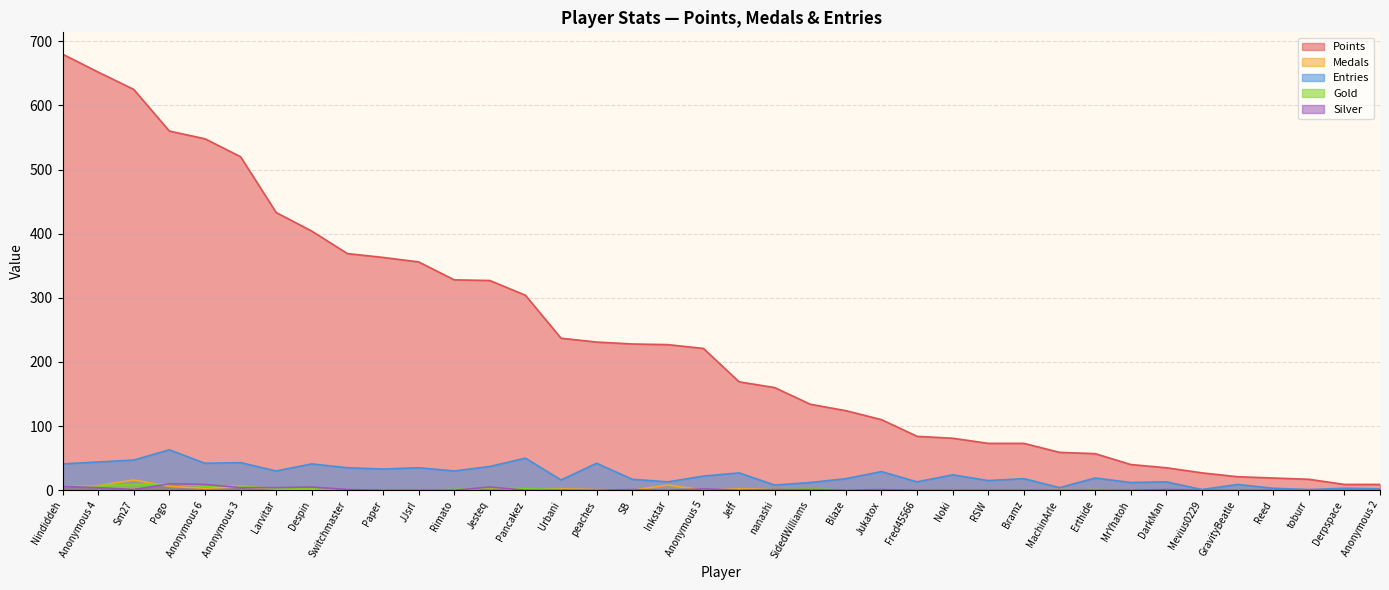

What position from the left is Fred45566?

25